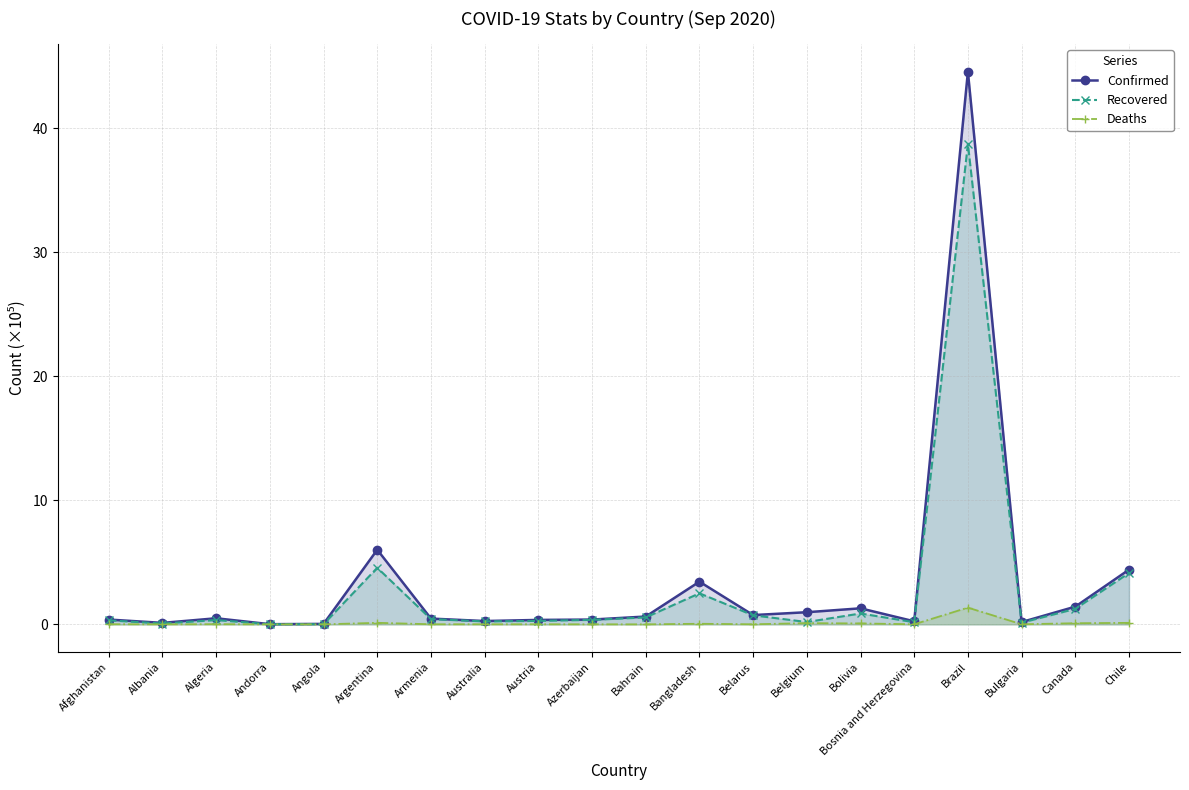

True or false: Recovered and Confirmed intersect in this chart.

False